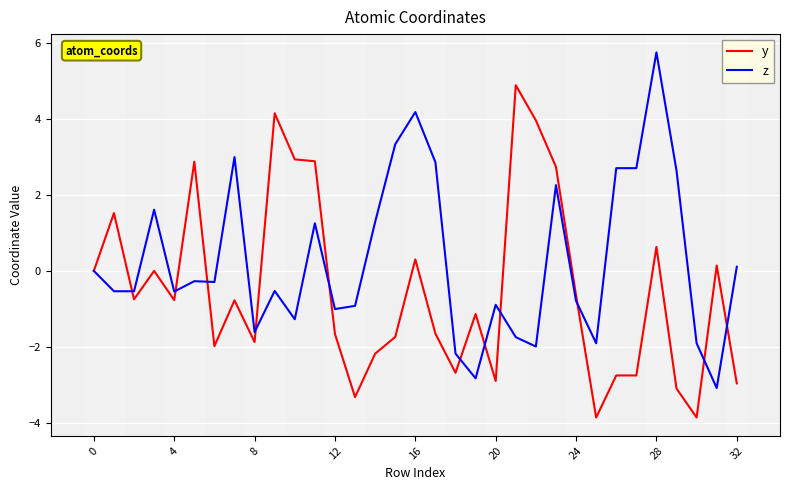

True or false: y and z intersect in this chart.

True